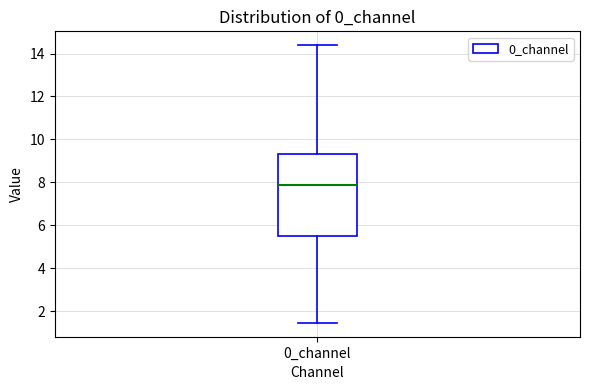

Read this box plot against the y-axis: the position of the median line, the range covered by the box, and the ends of both whiskers. The values are not printed on the chart, so give them approximately, as read against the axis.

median 7.8, box 5.6 to 9.4, whiskers 1.4 to 14.4